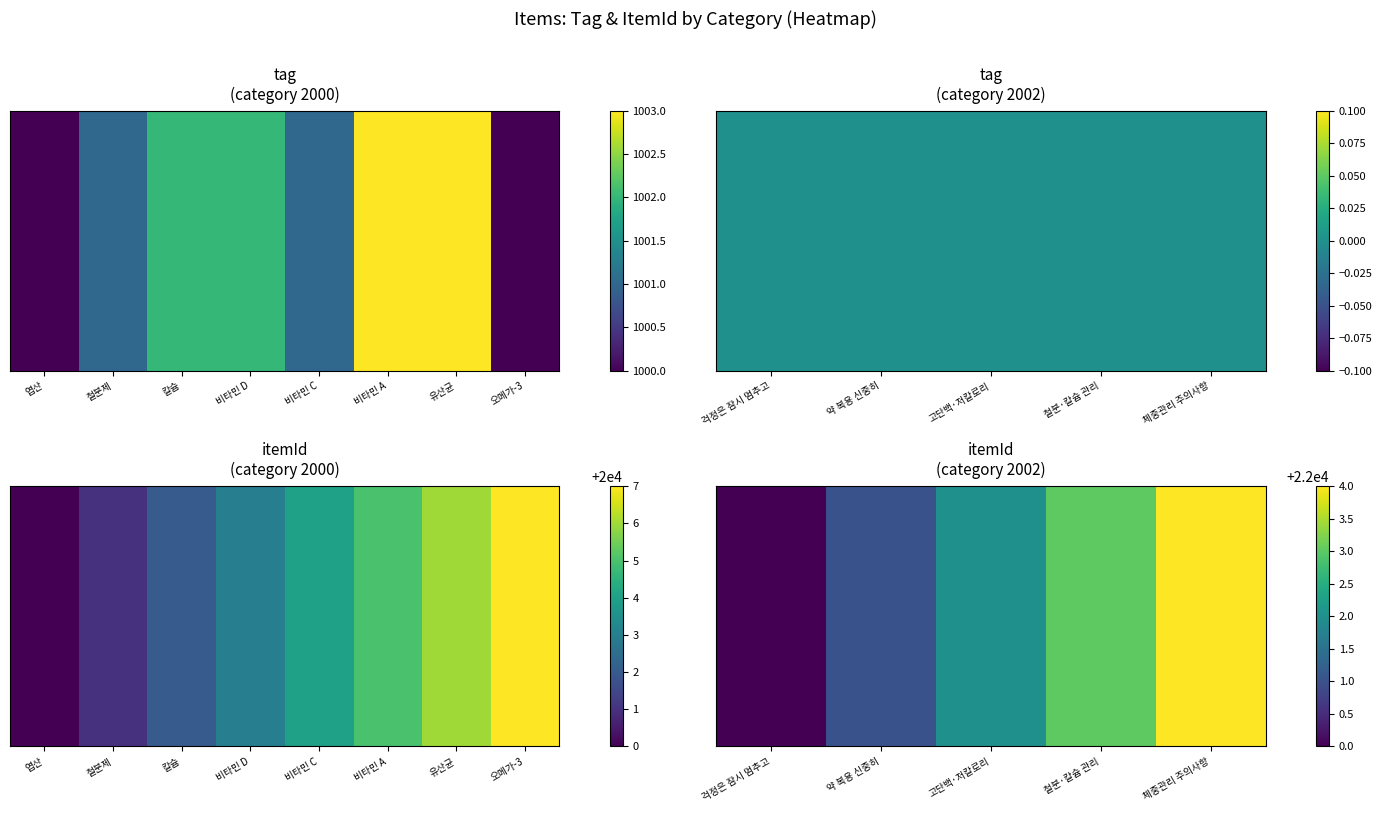

How many values are between 22001 and 22003?

3